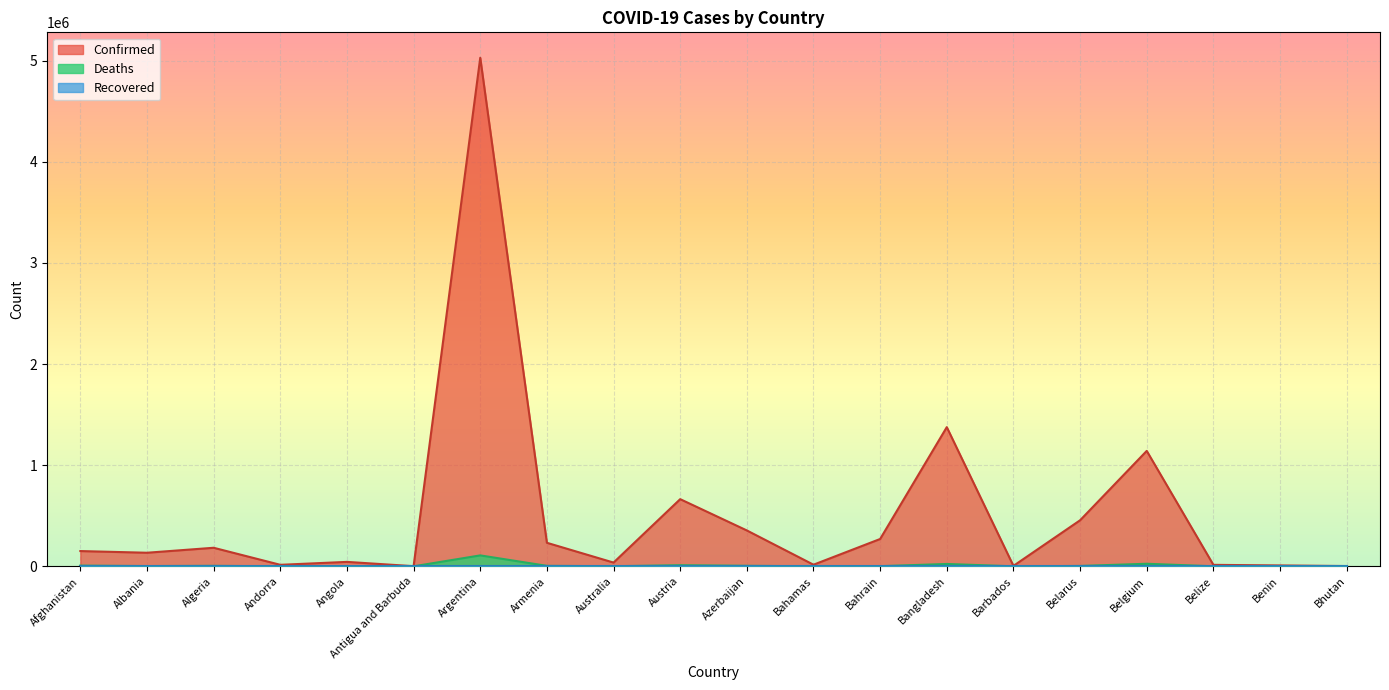

How many values in the Deaths series are below 2460?

10